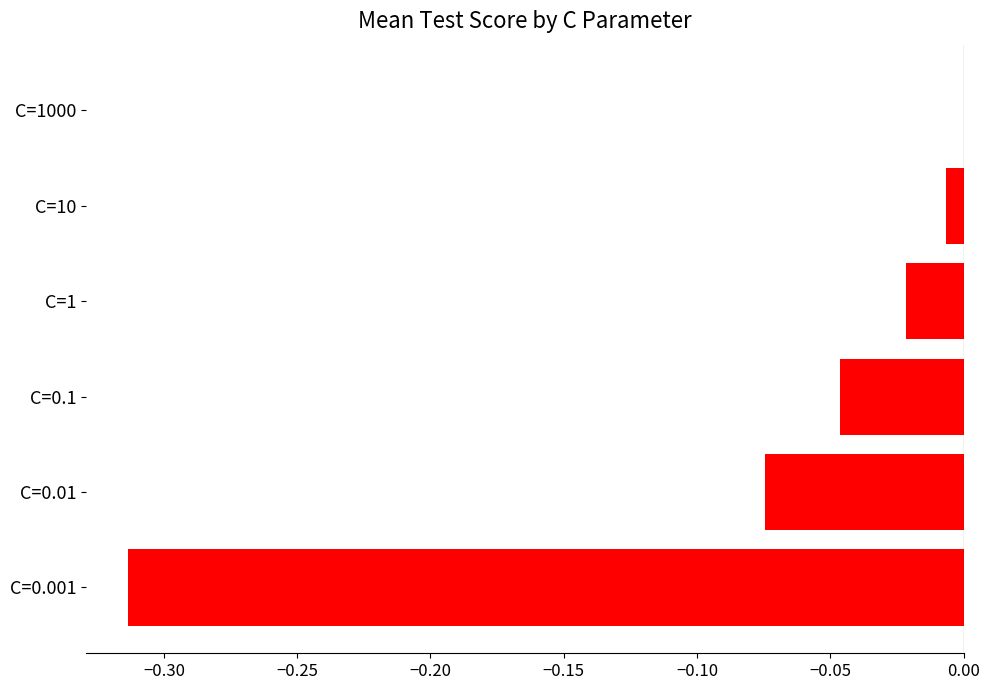

Is it true that the value at C=0.01 is -0.0?

False